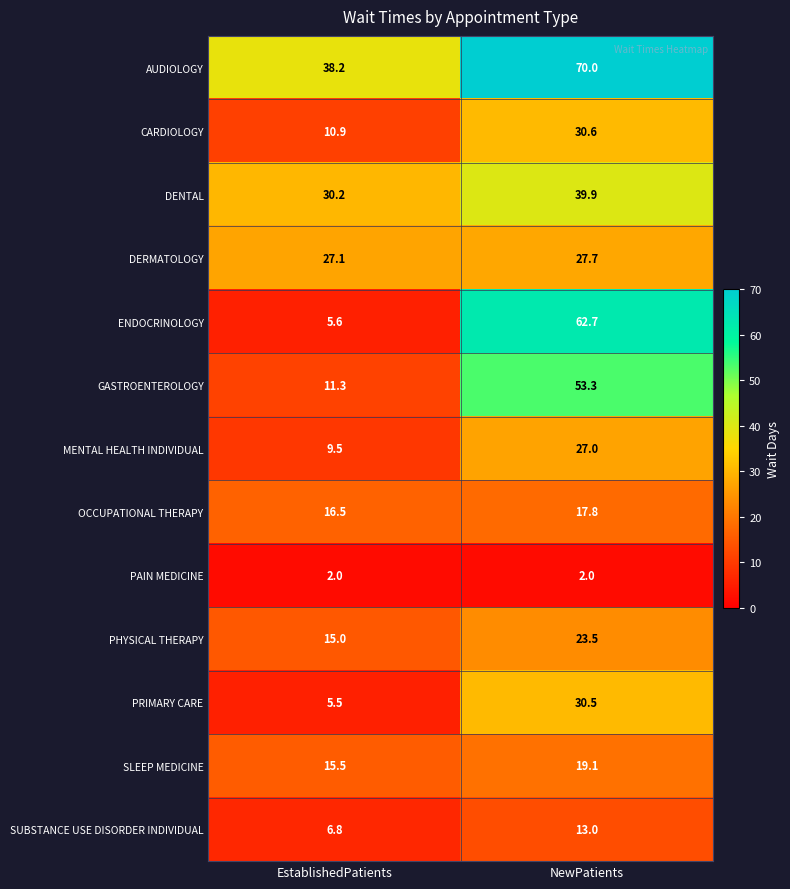

Which series has the largest total across all categories?

AUDIOLOGY